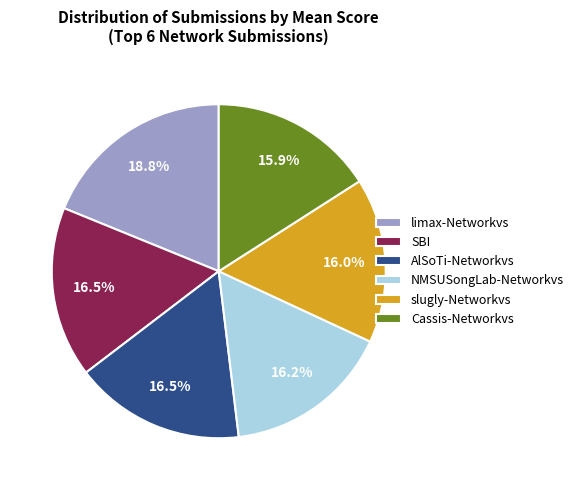

Does Cassis-Networkvs represent more than half of the total?

No